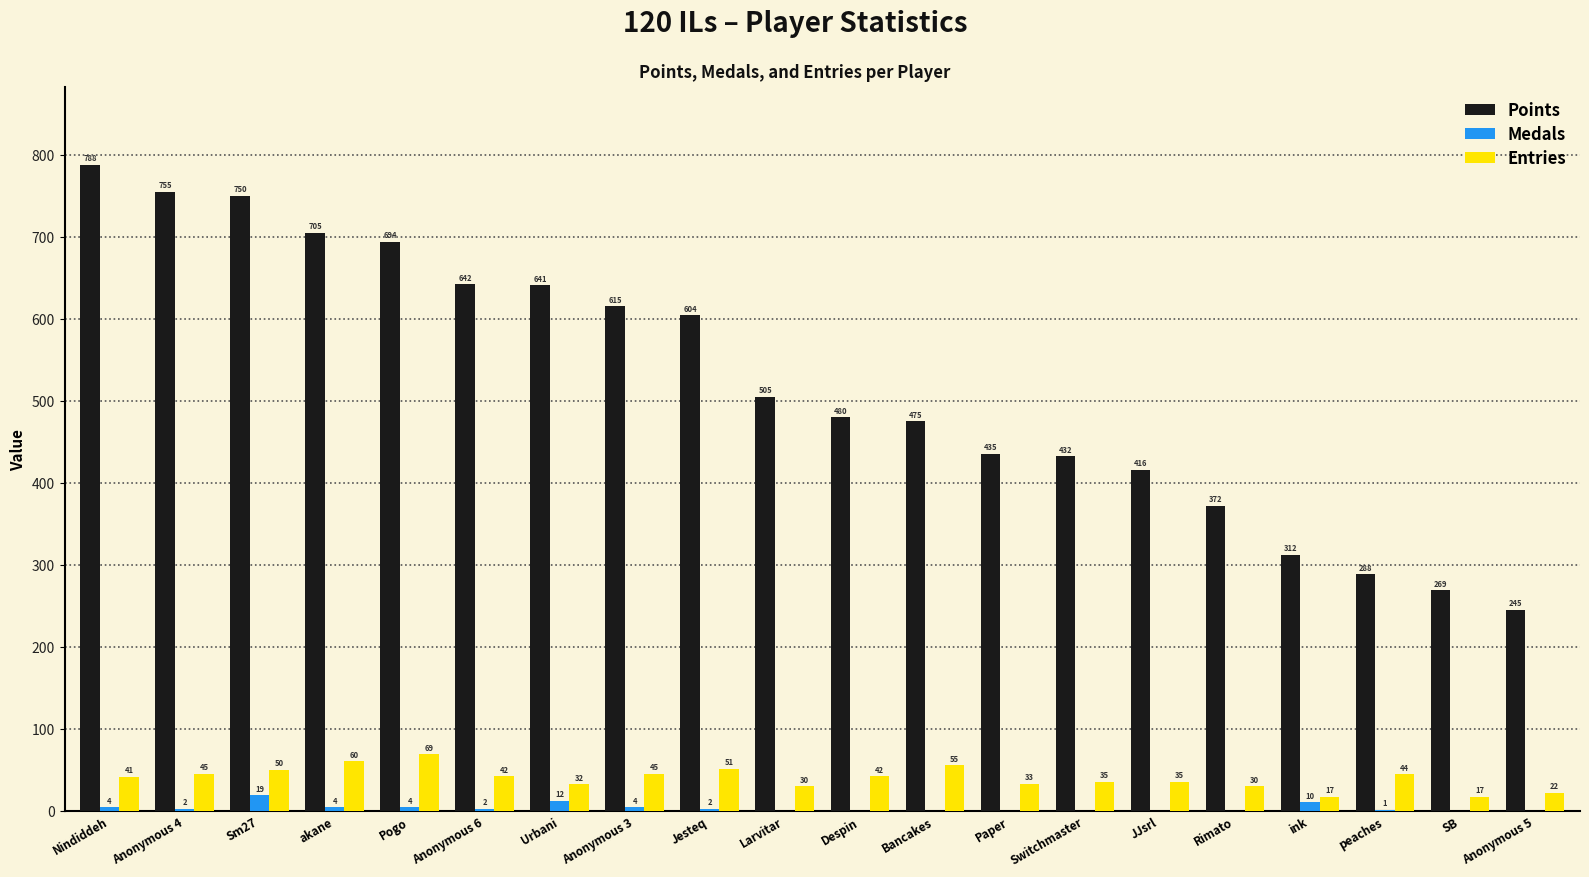

What are all the series names shown in the legend?

Points, Medals, Entries